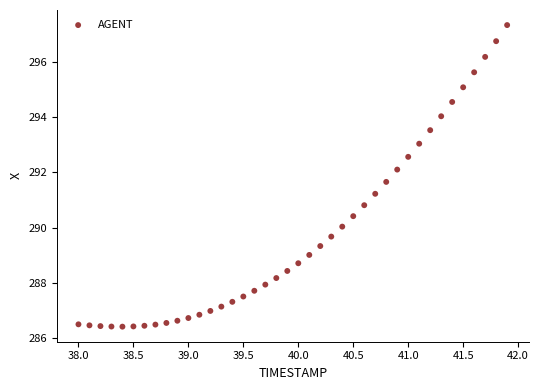

What is the range of Y values (max minus min)?

10.9